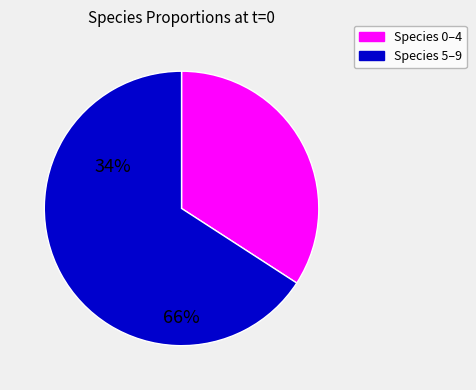

Which has a higher value, Species 0–4 or Species 5–9?

Species 5–9